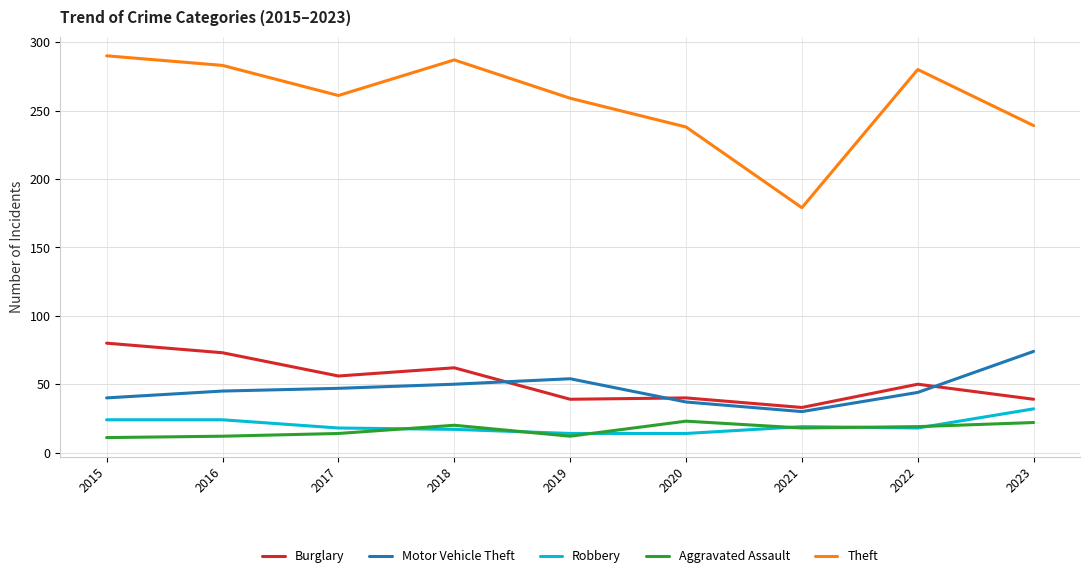

True or false: Theft has a value of 61 at 2021.

False